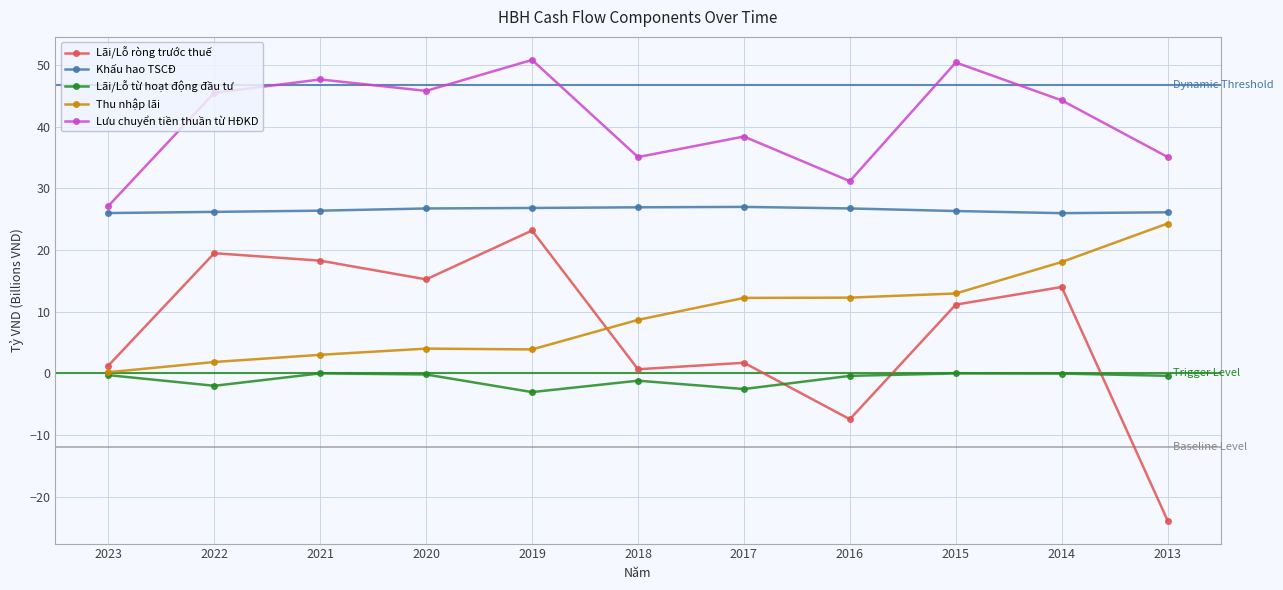

In Lưu chuyển tiền thuần từ HĐKD, how many points are higher than both neighbors (excluding endpoints)?

4